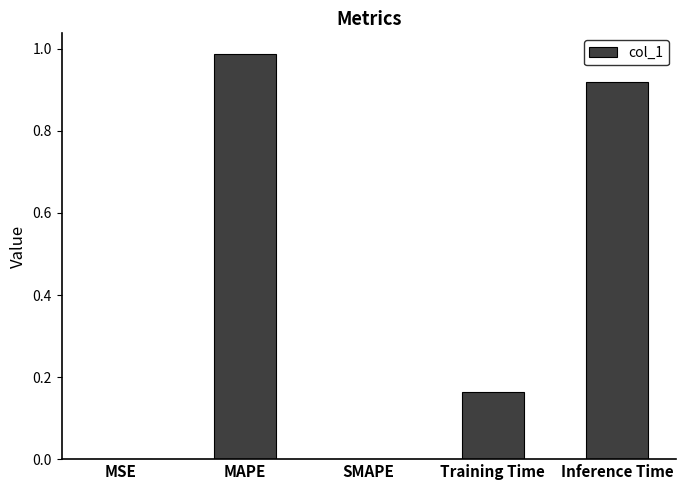

True or false: the data shows 0.0 at SMAPE.

True